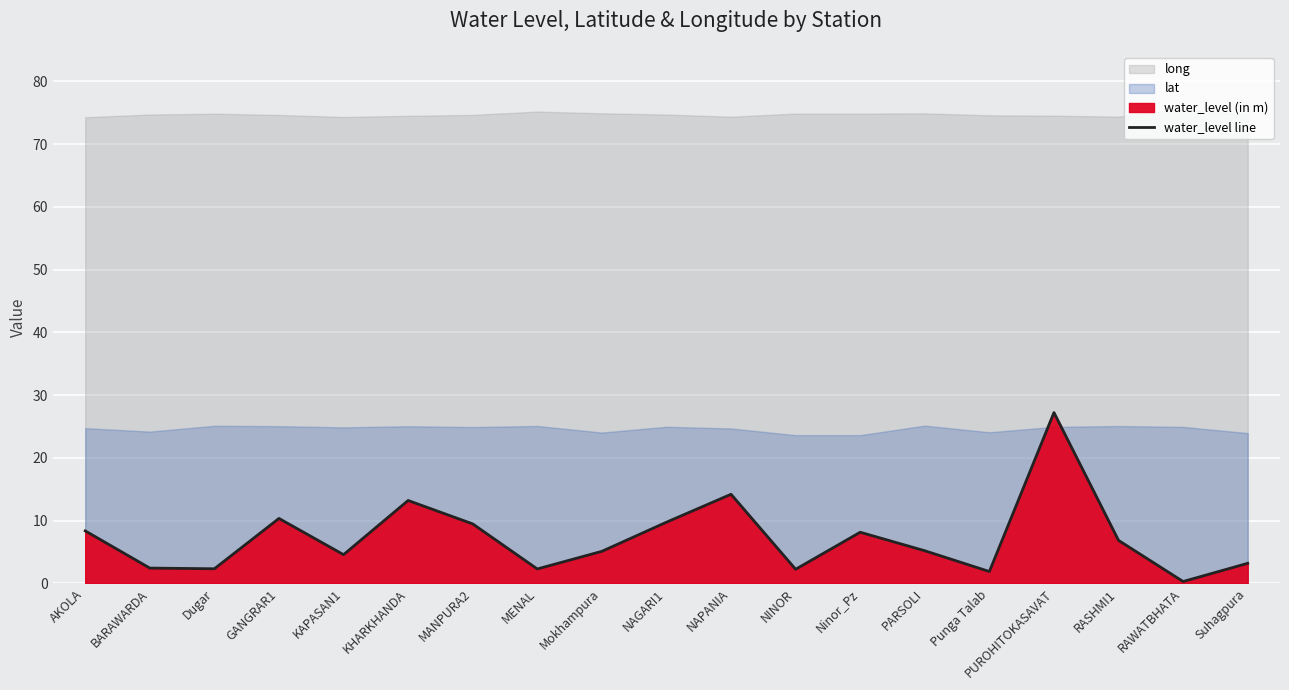

At which label does the data first exceed 5?

AKOLA